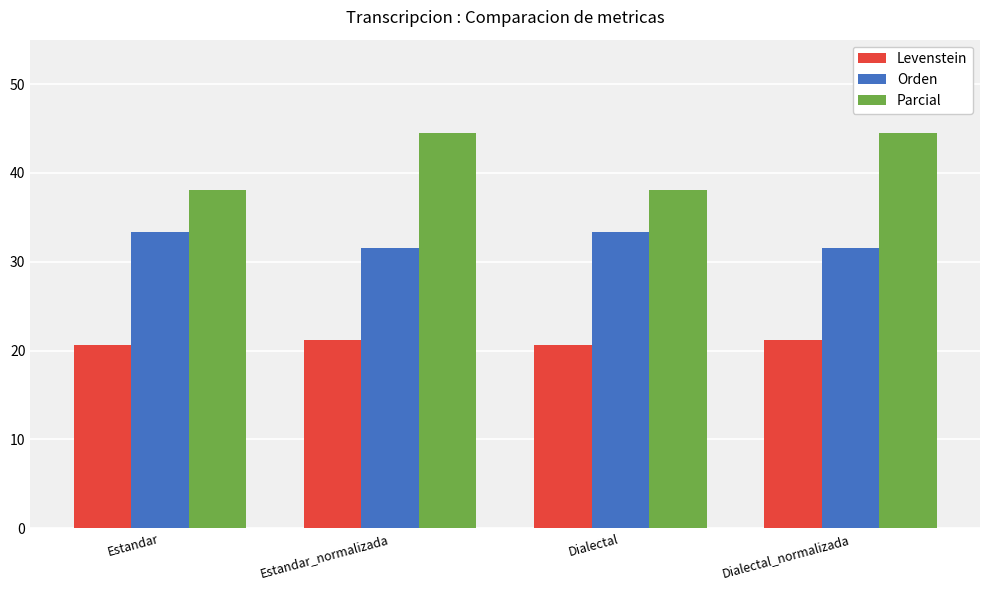

Rank the series at Estandar_normalizada from highest to lowest value.

Parcial, Orden, Levenstein